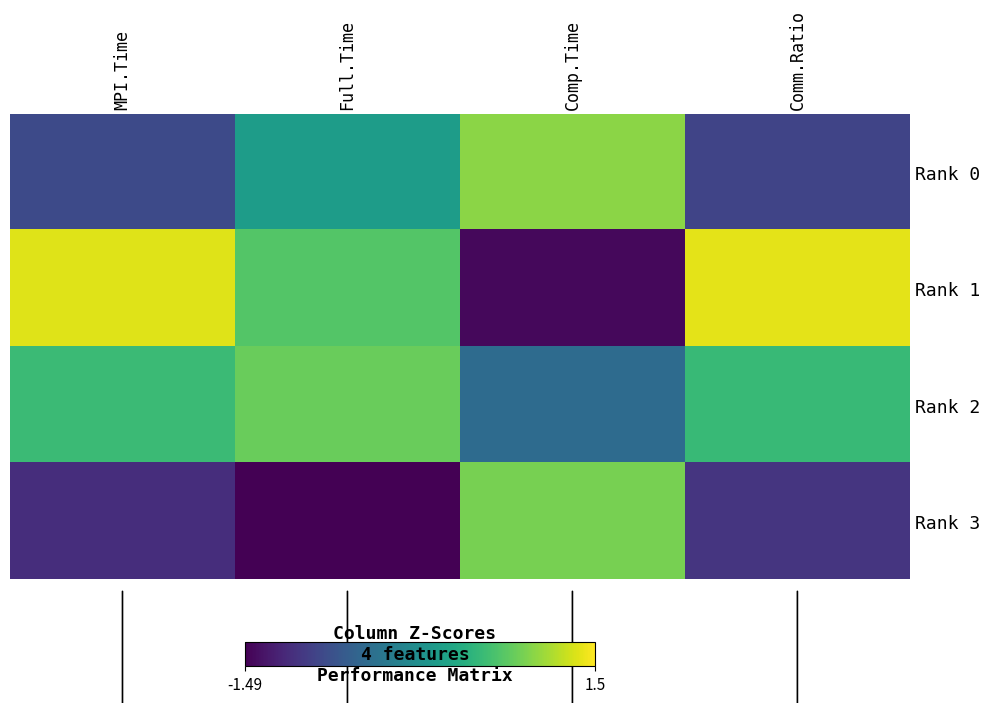

Which has a higher value, Full.Time or Comm.Ratio?

Full.Time